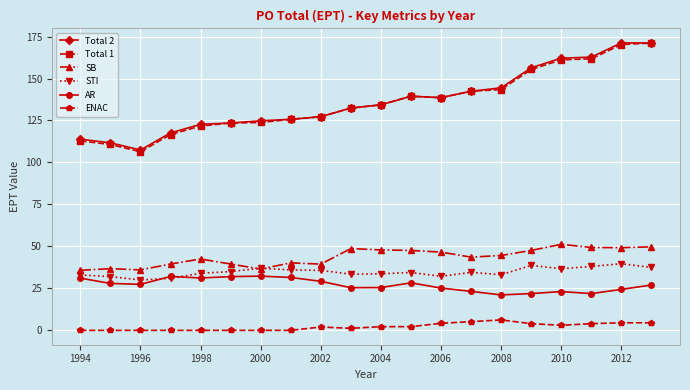

What is the highest value of the STI series?

39.7